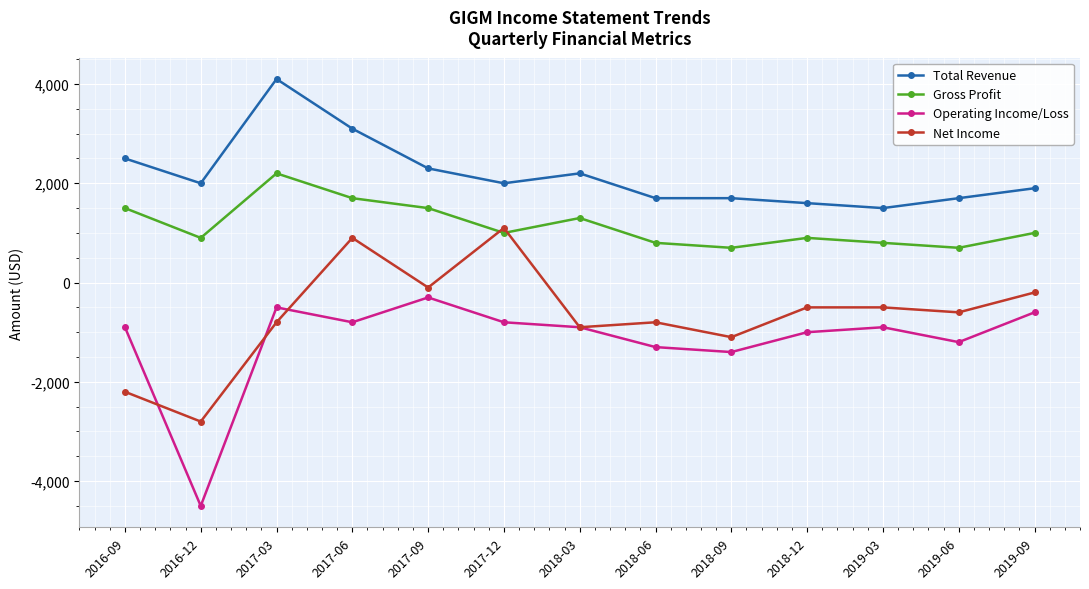

What is the difference between the highest and lowest values at 2019-06?

2900